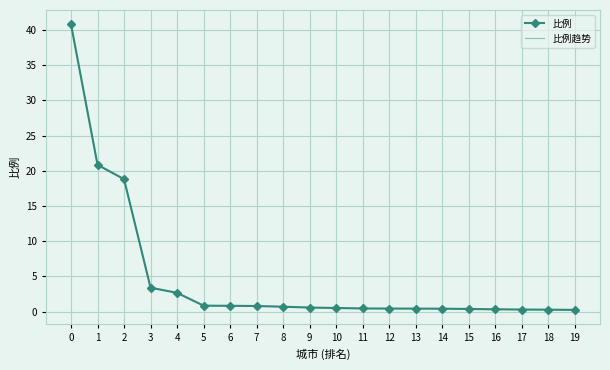

Is the value of 比例 at 6 greater than the value of 比例趋势 at 5?

No